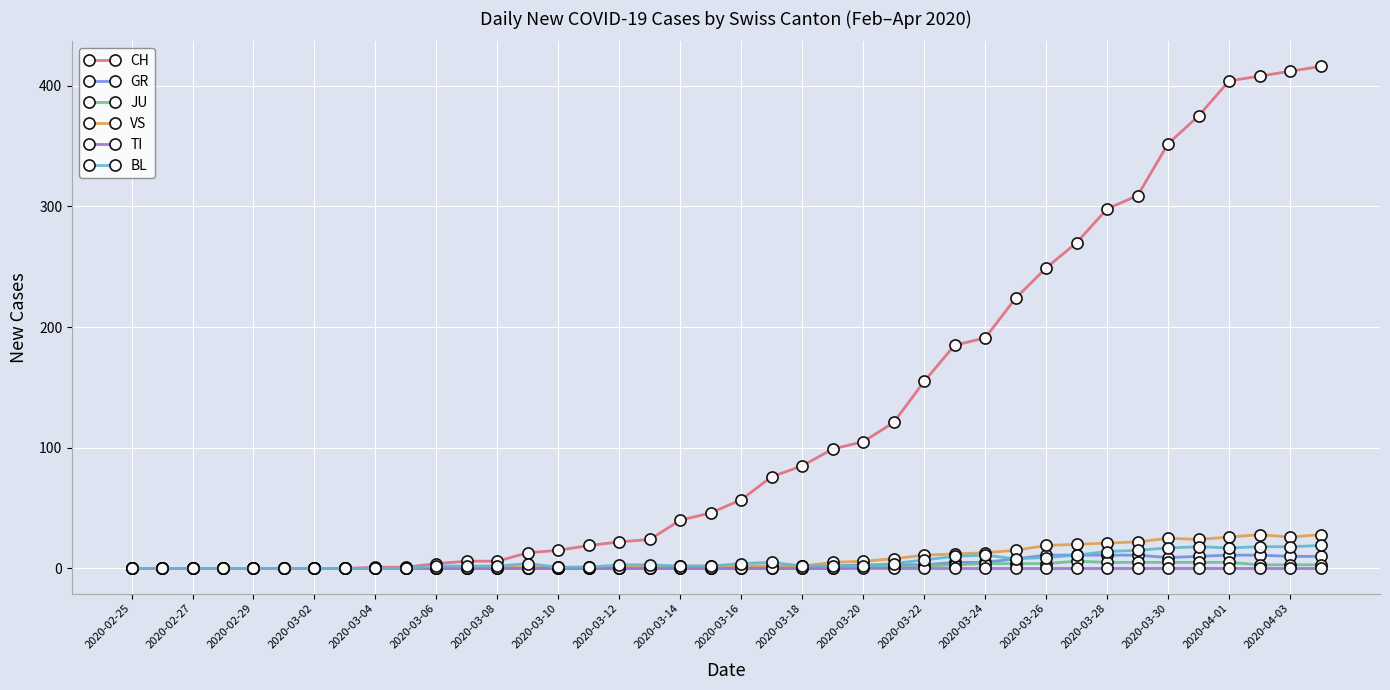

Which series has the widest spread of values?

CH